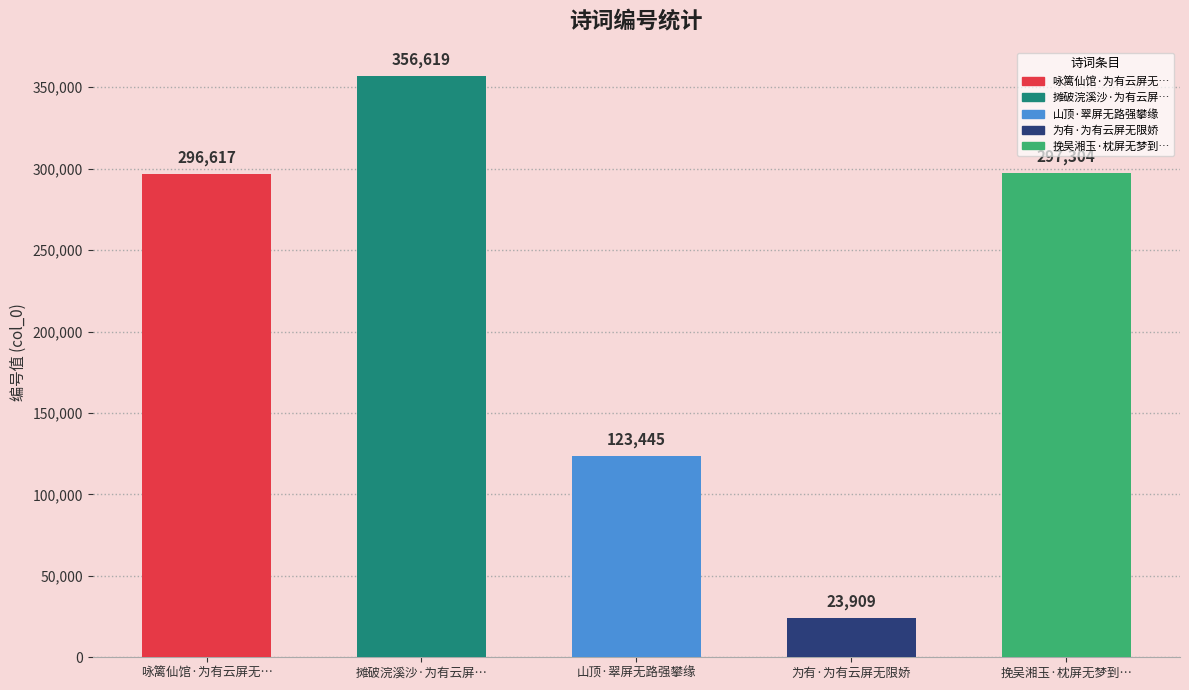

What value does the data have at 山顶·翠屏无路强攀缘?

123445